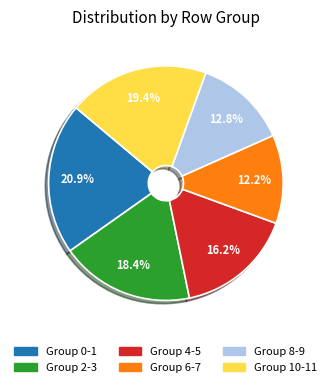

Combined, what portion of the pie is Group 4-5 and Group 10-11?

35.6%